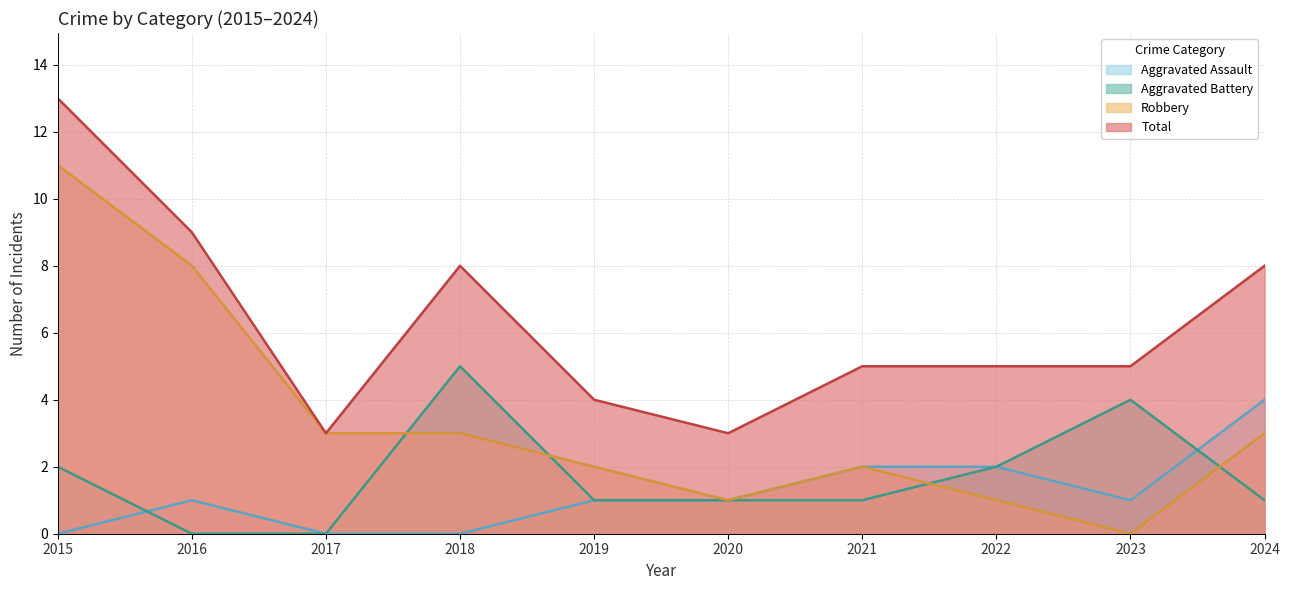

Reading left to right, transcribe all the data shown in this chart.

Aggravated Assault: 0	1	0	0	1	1	2	2	1	4
Aggravated Battery: 2	0	0	5	1	1	1	2	4	1
Robbery: 11	8	3	3	2	1	2	1	0	3
Total: 13	9	3	8	4	3	5	5	5	8